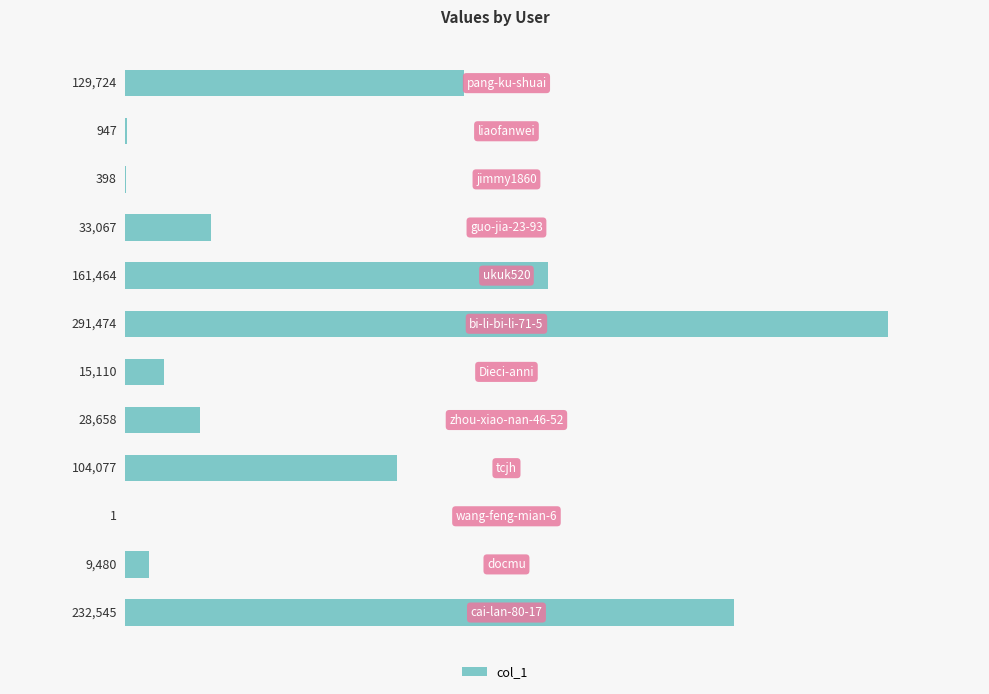

What is the greatest value displayed?

291474